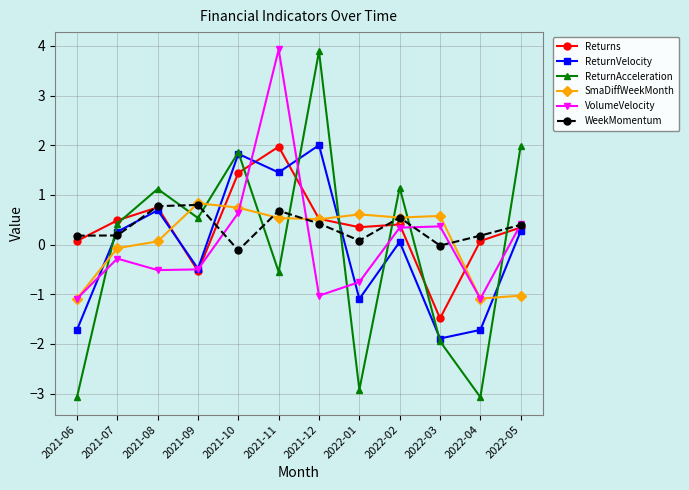

What is the difference between the highest and lowest values at 2021-12?

4.9